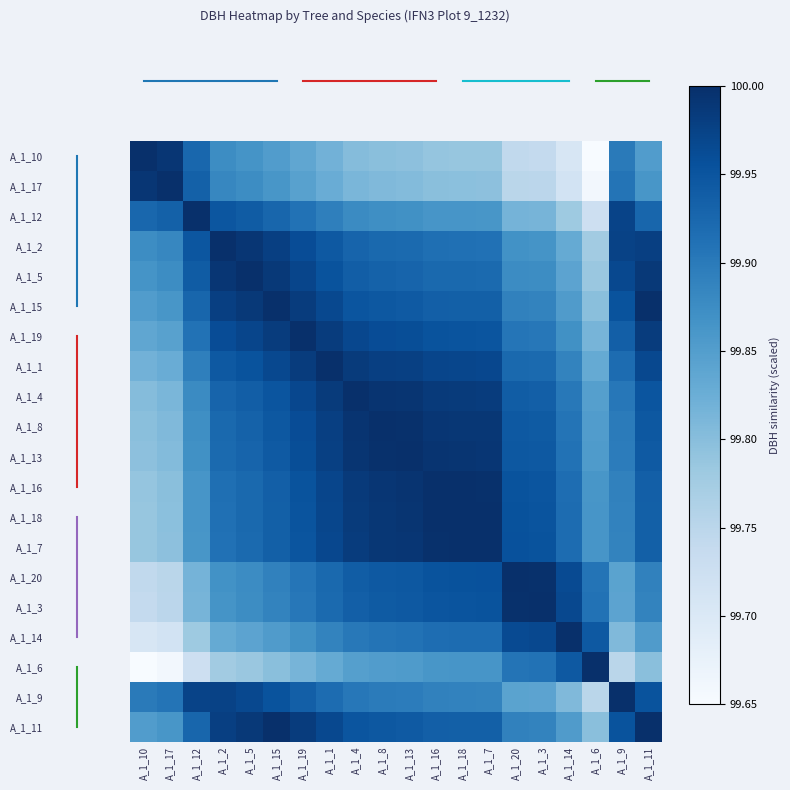

What is the spread (max minus min) of values at A_1_9?

0.2